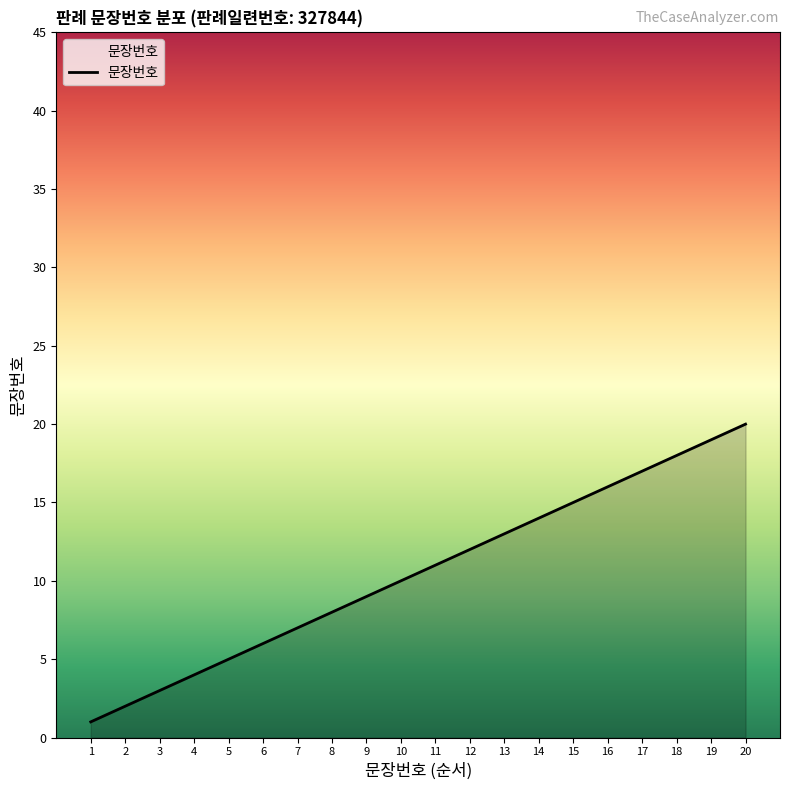

What is the change in value from 6 to 13?

+7